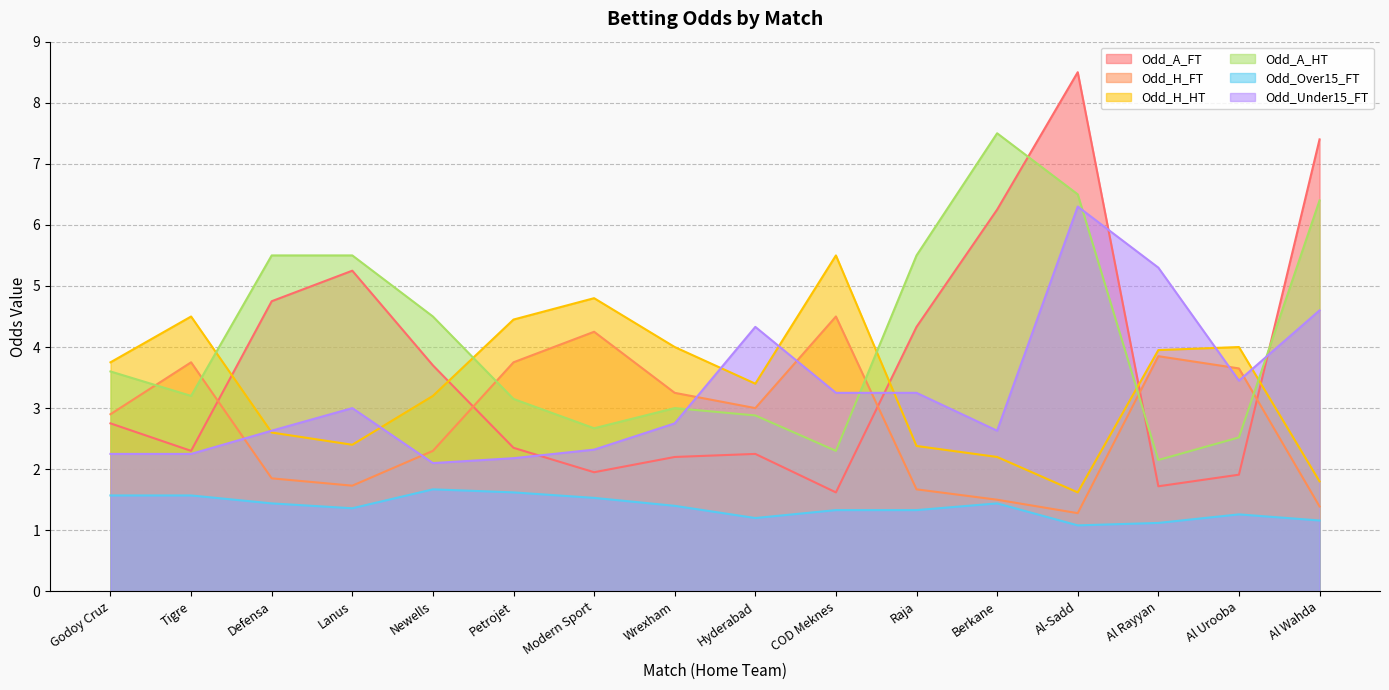

Which category has the highest value in the Odd_Under15_FT series?

Al-Sadd